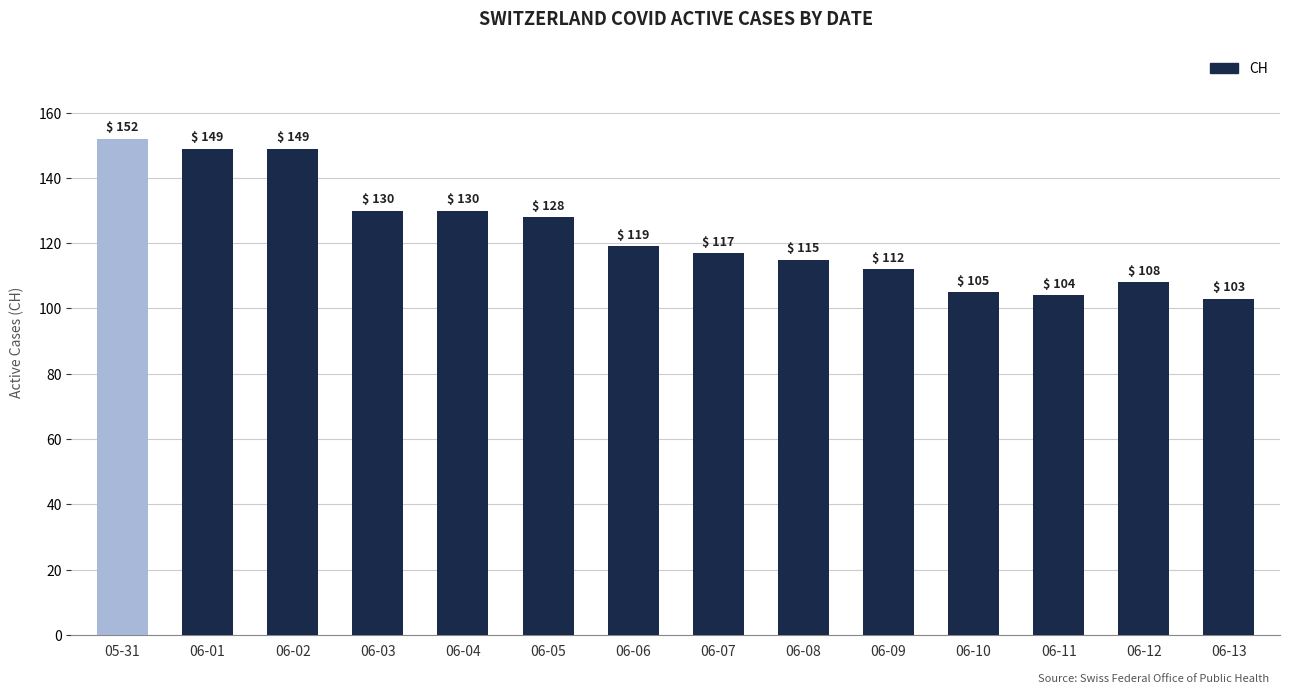

What is the label of the 3rd bar from the left?

06-02